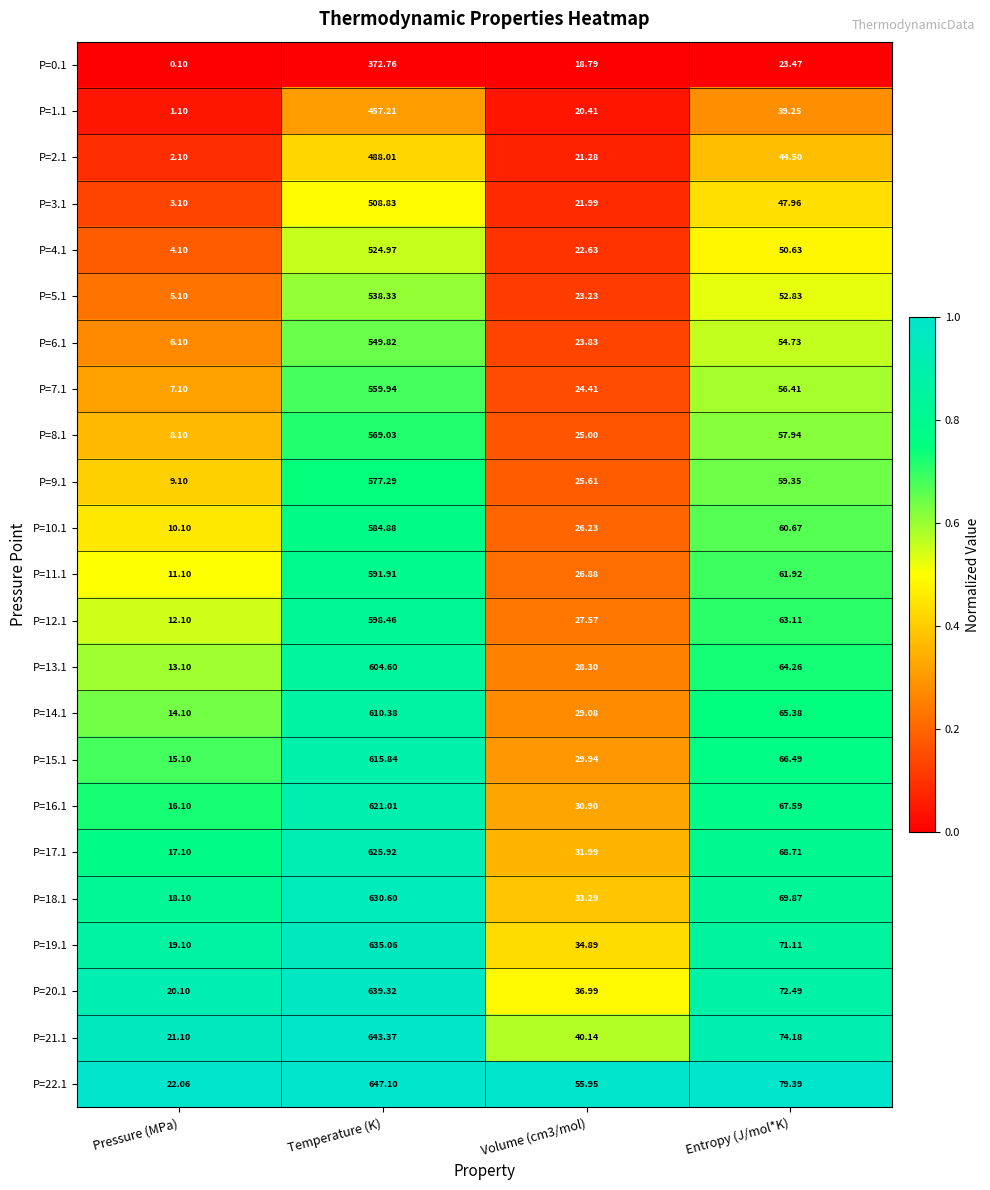

At which label is P=0.1 closest to 186?

Entropy (J/mol*K)